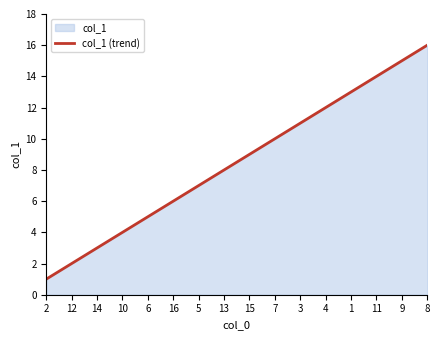

What is the value of the 10th point from the left?

10